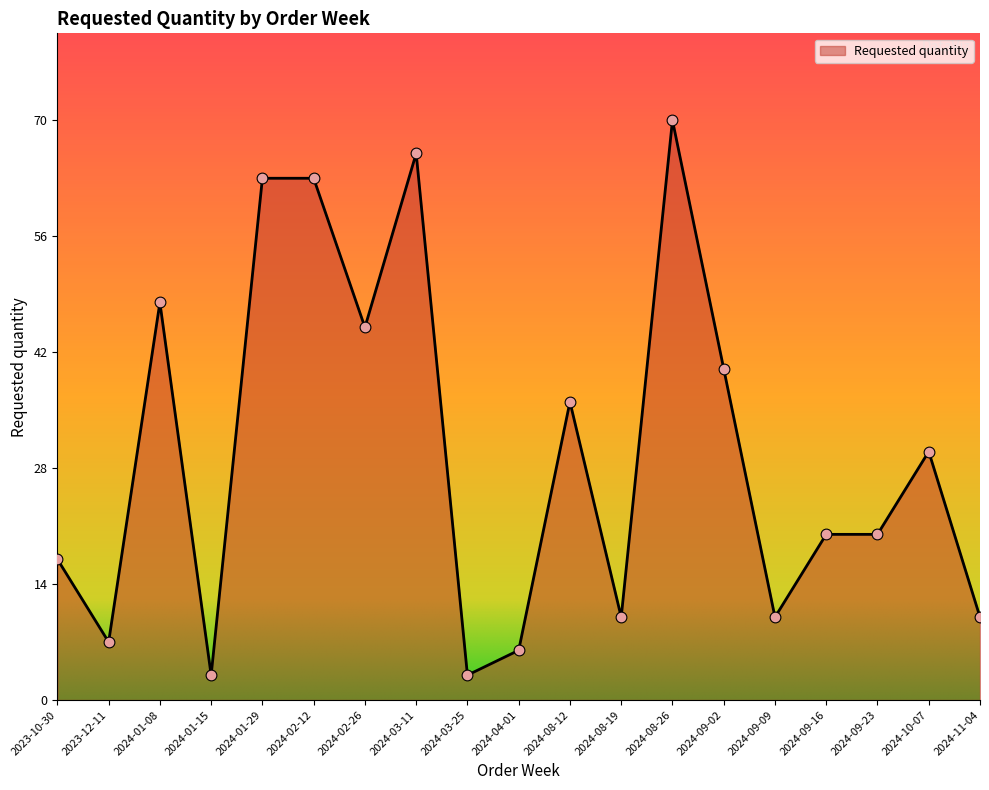

Between 2024-04-01 and 2024-09-16, which is larger?

2024-09-16